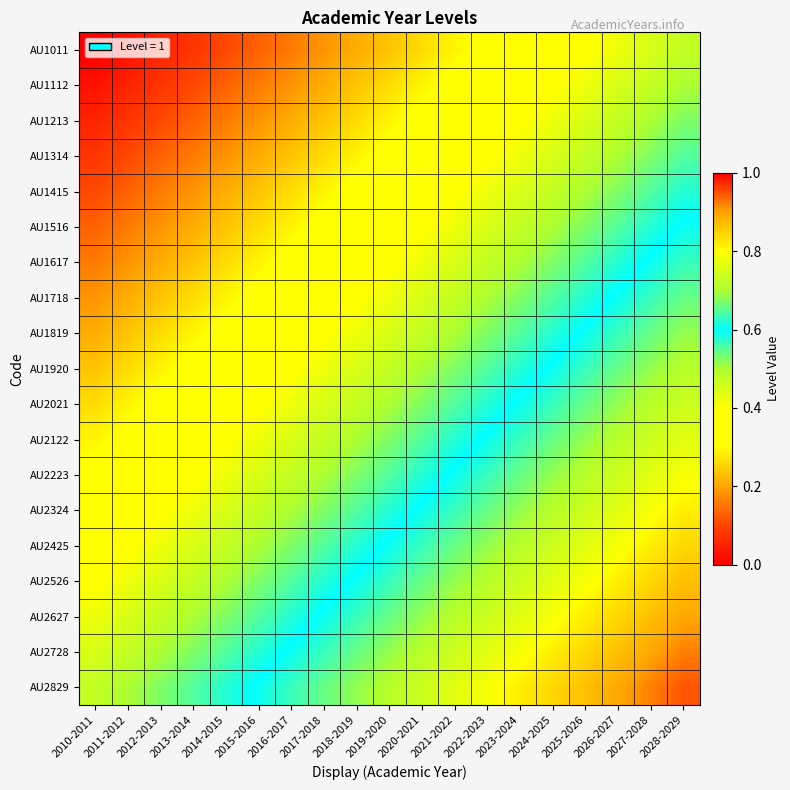

Reading right to left, transcribe all the data shown in this chart.

AU1011: 2028-2029=0.5	2027-2028=0.4	2026-2027=0.4	2025-2026=0.4	2024-2025=0.4	2023-2024=0.3	2022-2023=0.3	2021-2022=0.3	2020-2021=0.3	2019-2020=0.2	2018-2019=0.2	2017-2018=0.2	2016-2017=0.2	2015-2016=0.1	2014-2015=0.1	2013-2014=0.1	2012-2013=0.1	2011-2012=0.0	2010-2011=0.0
AU1112: 2028-2029=0.5	2027-2028=0.5	2026-2027=0.4	2025-2026=0.4	2024-2025=0.4	2023-2024=0.4	2022-2023=0.3	2021-2022=0.3	2020-2021=0.3	2019-2020=0.3	2018-2019=0.2	2017-2018=0.2	2016-2017=0.2	2015-2016=0.2	2014-2015=0.1	2013-2014=0.1	2012-2013=0.1	2011-2012=0.1	2010-2011=0.0
AU1213: 2028-2029=0.5	2027-2028=0.5	2026-2027=0.5	2025-2026=0.4	2024-2025=0.4	2023-2024=0.4	2022-2023=0.4	2021-2022=0.3	2020-2021=0.3	2019-2020=0.3	2018-2019=0.3	2017-2018=0.2	2016-2017=0.2	2015-2016=0.2	2014-2015=0.2	2013-2014=0.1	2012-2013=0.1	2011-2012=0.1	2010-2011=0.1
AU1314: 2028-2029=0.6	2027-2028=0.5	2026-2027=0.5	2025-2026=0.5	2024-2025=0.4	2023-2024=0.4	2022-2023=0.4	2021-2022=0.4	2020-2021=0.3	2019-2020=0.3	2018-2019=0.3	2017-2018=0.3	2016-2017=0.2	2015-2016=0.2	2014-2015=0.2	2013-2014=0.2	2012-2013=0.1	2011-2012=0.1	2010-2011=0.1
AU1415: 2028-2029=0.6	2027-2028=0.6	2026-2027=0.5	2025-2026=0.5	2024-2025=0.5	2023-2024=0.4	2022-2023=0.4	2021-2022=0.4	2020-2021=0.4	2019-2020=0.3	2018-2019=0.3	2017-2018=0.3	2016-2017=0.3	2015-2016=0.2	2014-2015=0.2	2013-2014=0.2	2012-2013=0.2	2011-2012=0.1	2010-2011=0.1
AU1516: 2028-2029=0.6	2027-2028=0.6	2026-2027=0.6	2025-2026=0.5	2024-2025=0.5	2023-2024=0.5	2022-2023=0.4	2021-2022=0.4	2020-2021=0.4	2019-2020=0.4	2018-2019=0.3	2017-2018=0.3	2016-2017=0.3	2015-2016=0.3	2014-2015=0.2	2013-2014=0.2	2012-2013=0.2	2011-2012=0.2	2010-2011=0.1
AU1617: 2028-2029=0.6	2027-2028=0.6	2026-2027=0.6	2025-2026=0.6	2024-2025=0.5	2023-2024=0.5	2022-2023=0.5	2021-2022=0.4	2020-2021=0.4	2019-2020=0.4	2018-2019=0.4	2017-2018=0.3	2016-2017=0.3	2015-2016=0.3	2014-2015=0.3	2013-2014=0.2	2012-2013=0.2	2011-2012=0.2	2010-2011=0.2
AU1718: 2028-2029=0.7	2027-2028=0.6	2026-2027=0.6	2025-2026=0.6	2024-2025=0.6	2023-2024=0.5	2022-2023=0.5	2021-2022=0.5	2020-2021=0.4	2019-2020=0.4	2018-2019=0.4	2017-2018=0.4	2016-2017=0.3	2015-2016=0.3	2014-2015=0.3	2013-2014=0.3	2012-2013=0.2	2011-2012=0.2	2010-2011=0.2
AU1819: 2028-2029=0.7	2027-2028=0.7	2026-2027=0.6	2025-2026=0.6	2024-2025=0.6	2023-2024=0.6	2022-2023=0.5	2021-2022=0.5	2020-2021=0.5	2019-2020=0.4	2018-2019=0.4	2017-2018=0.4	2016-2017=0.4	2015-2016=0.3	2014-2015=0.3	2013-2014=0.3	2012-2013=0.3	2011-2012=0.2	2010-2011=0.2
AU1920: 2028-2029=0.7	2027-2028=0.7	2026-2027=0.7	2025-2026=0.6	2024-2025=0.6	2023-2024=0.6	2022-2023=0.6	2021-2022=0.5	2020-2021=0.5	2019-2020=0.5	2018-2019=0.4	2017-2018=0.4	2016-2017=0.4	2015-2016=0.4	2014-2015=0.3	2013-2014=0.3	2012-2013=0.3	2011-2012=0.3	2010-2011=0.2
AU2021: 2028-2029=0.7	2027-2028=0.7	2026-2027=0.7	2025-2026=0.7	2024-2025=0.6	2023-2024=0.6	2022-2023=0.6	2021-2022=0.6	2020-2021=0.5	2019-2020=0.5	2018-2019=0.5	2017-2018=0.4	2016-2017=0.4	2015-2016=0.4	2014-2015=0.4	2013-2014=0.3	2012-2013=0.3	2011-2012=0.3	2010-2011=0.3
AU2122: 2028-2029=0.8	2027-2028=0.7	2026-2027=0.7	2025-2026=0.7	2024-2025=0.7	2023-2024=0.6	2022-2023=0.6	2021-2022=0.6	2020-2021=0.6	2019-2020=0.5	2018-2019=0.5	2017-2018=0.5	2016-2017=0.4	2015-2016=0.4	2014-2015=0.4	2013-2014=0.4	2012-2013=0.3	2011-2012=0.3	2010-2011=0.3
AU2223: 2028-2029=0.8	2027-2028=0.8	2026-2027=0.7	2025-2026=0.7	2024-2025=0.7	2023-2024=0.7	2022-2023=0.6	2021-2022=0.6	2020-2021=0.6	2019-2020=0.6	2018-2019=0.5	2017-2018=0.5	2016-2017=0.5	2015-2016=0.4	2014-2015=0.4	2013-2014=0.4	2012-2013=0.4	2011-2012=0.3	2010-2011=0.3
AU2324: 2028-2029=0.8	2027-2028=0.8	2026-2027=0.8	2025-2026=0.7	2024-2025=0.7	2023-2024=0.7	2022-2023=0.7	2021-2022=0.6	2020-2021=0.6	2019-2020=0.6	2018-2019=0.6	2017-2018=0.5	2016-2017=0.5	2015-2016=0.5	2014-2015=0.4	2013-2014=0.4	2012-2013=0.4	2011-2012=0.4	2010-2011=0.3
AU2425: 2028-2029=0.8	2027-2028=0.8	2026-2027=0.8	2025-2026=0.8	2024-2025=0.7	2023-2024=0.7	2022-2023=0.7	2021-2022=0.7	2020-2021=0.6	2019-2020=0.6	2018-2019=0.6	2017-2018=0.6	2016-2017=0.5	2015-2016=0.5	2014-2015=0.5	2013-2014=0.4	2012-2013=0.4	2011-2012=0.4	2010-2011=0.4
AU2526: 2028-2029=0.9	2027-2028=0.8	2026-2027=0.8	2025-2026=0.8	2024-2025=0.8	2023-2024=0.7	2022-2023=0.7	2021-2022=0.7	2020-2021=0.7	2019-2020=0.6	2018-2019=0.6	2017-2018=0.6	2016-2017=0.6	2015-2016=0.5	2014-2015=0.5	2013-2014=0.5	2012-2013=0.4	2011-2012=0.4	2010-2011=0.4
AU2627: 2028-2029=0.9	2027-2028=0.9	2026-2027=0.8	2025-2026=0.8	2024-2025=0.8	2023-2024=0.8	2022-2023=0.7	2021-2022=0.7	2020-2021=0.7	2019-2020=0.7	2018-2019=0.6	2017-2018=0.6	2016-2017=0.6	2015-2016=0.6	2014-2015=0.5	2013-2014=0.5	2012-2013=0.5	2011-2012=0.4	2010-2011=0.4
AU2728: 2028-2029=0.9	2027-2028=0.9	2026-2027=0.9	2025-2026=0.8	2024-2025=0.8	2023-2024=0.8	2022-2023=0.8	2021-2022=0.7	2020-2021=0.7	2019-2020=0.7	2018-2019=0.7	2017-2018=0.6	2016-2017=0.6	2015-2016=0.6	2014-2015=0.6	2013-2014=0.5	2012-2013=0.5	2011-2012=0.5	2010-2011=0.4
AU2829: 2028-2029=0.9	2027-2028=0.9	2026-2027=0.9	2025-2026=0.9	2024-2025=0.8	2023-2024=0.8	2022-2023=0.8	2021-2022=0.8	2020-2021=0.7	2019-2020=0.7	2018-2019=0.7	2017-2018=0.7	2016-2017=0.6	2015-2016=0.6	2014-2015=0.6	2013-2014=0.6	2012-2013=0.5	2011-2012=0.5	2010-2011=0.5